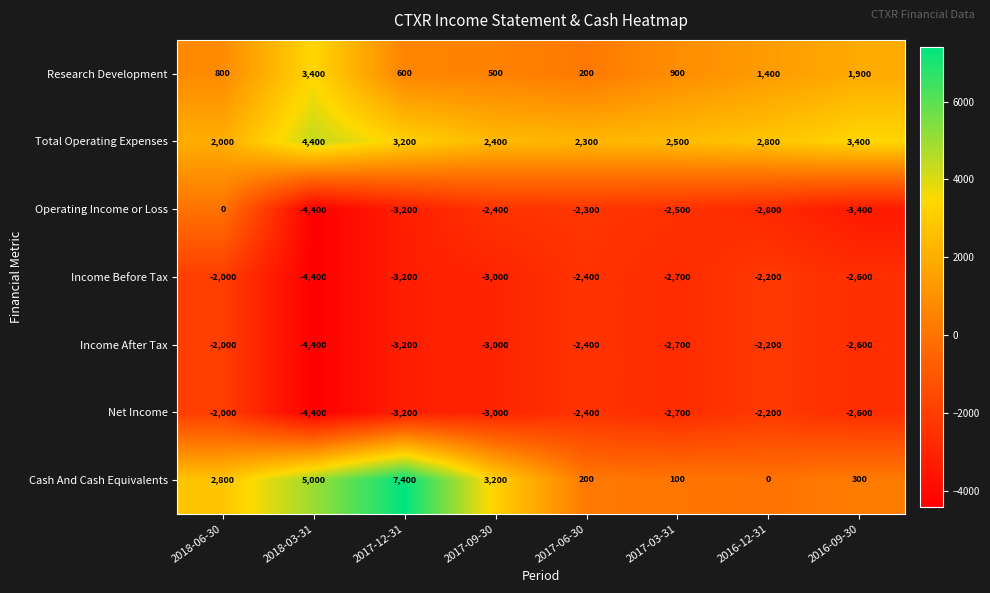

Which category has the highest value in the Income Before Tax series?

2018-06-30